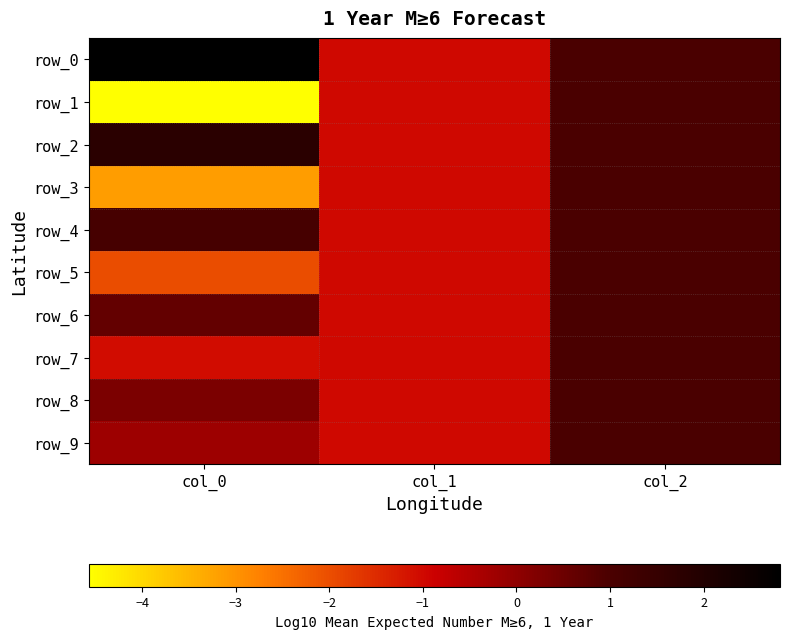

What is the difference between the row_5 values at col_2 and col_0?

3.0